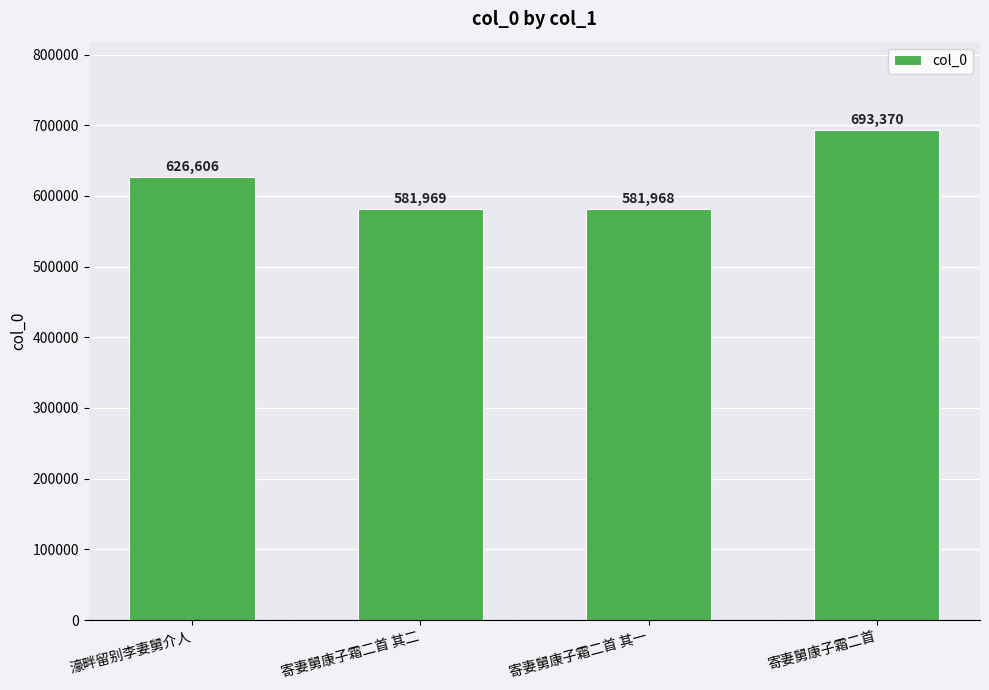

At which category does the chart reach its minimum across all series?

寄妻舅康子霜二首 其一